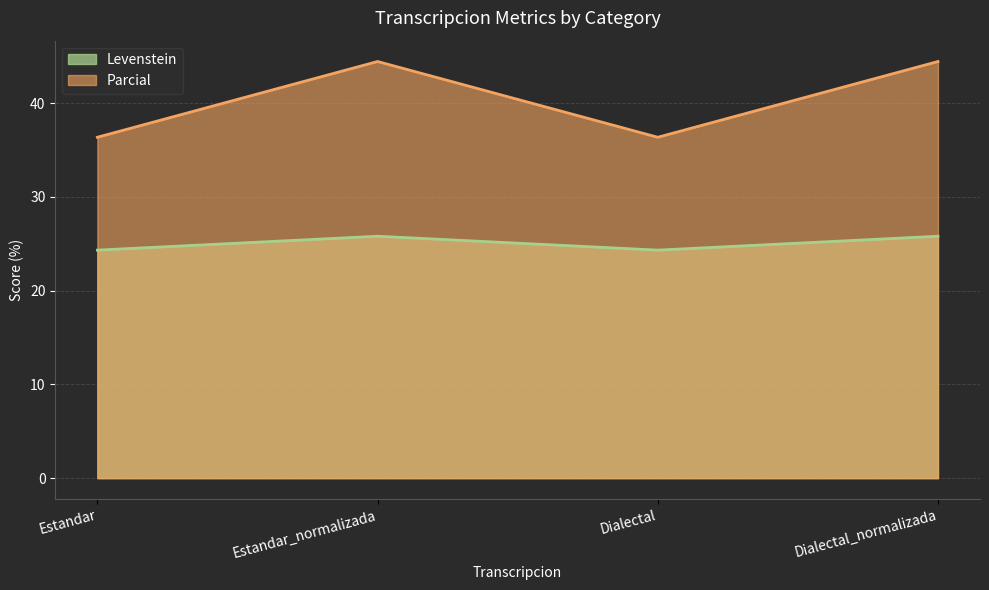

What is the label of the 4th point from the right?

Estandar